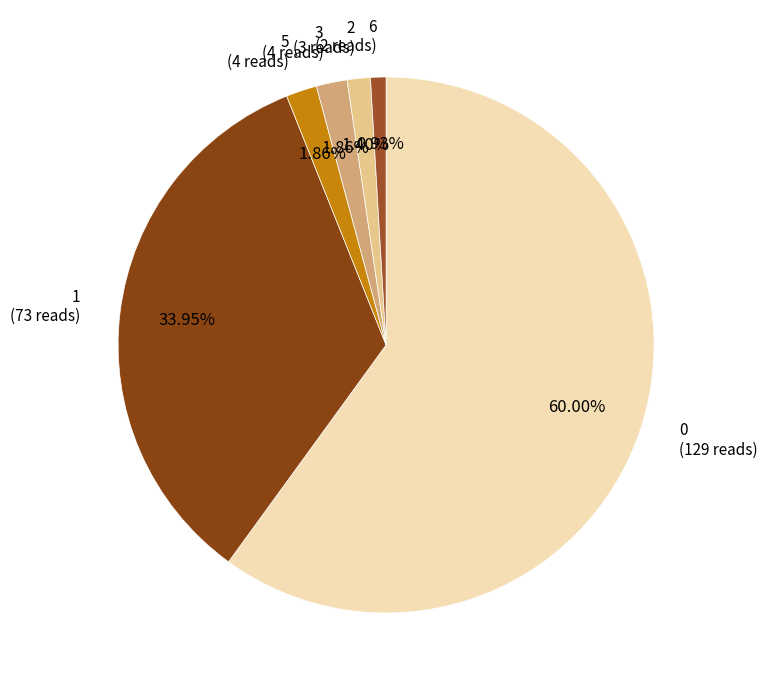

What percentage is the 0 slice, to the nearest percent?

60%